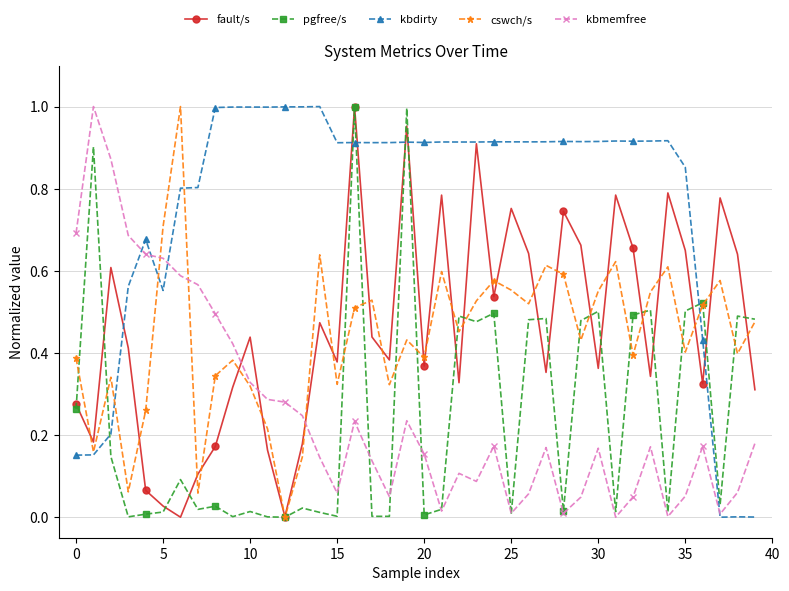

True or false: kbmemfree and fault/s intersect in this chart.

True